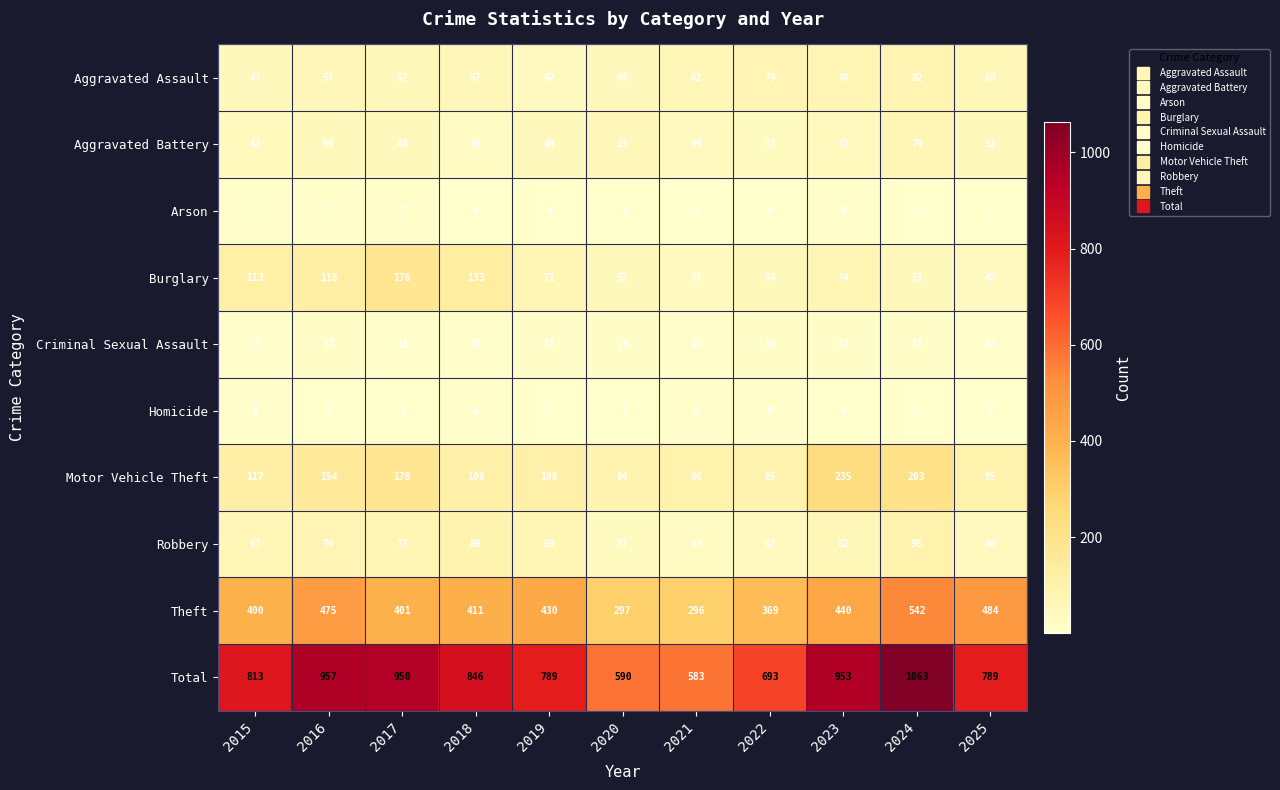

What is the sum of the Robbery values at 2019 and 2023?

131